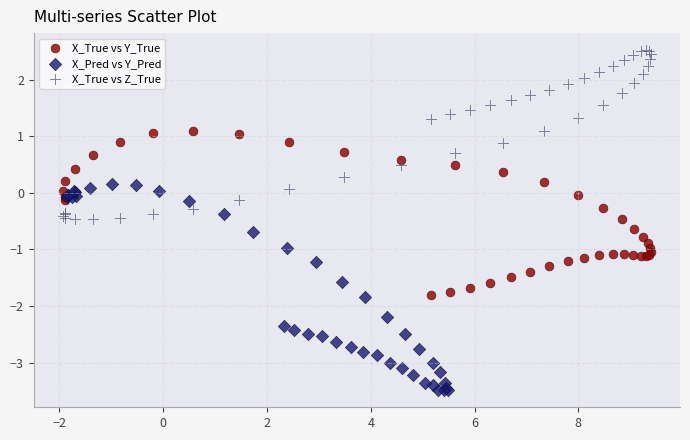

Which series contains the highest Y value?

X_True vs Z_True